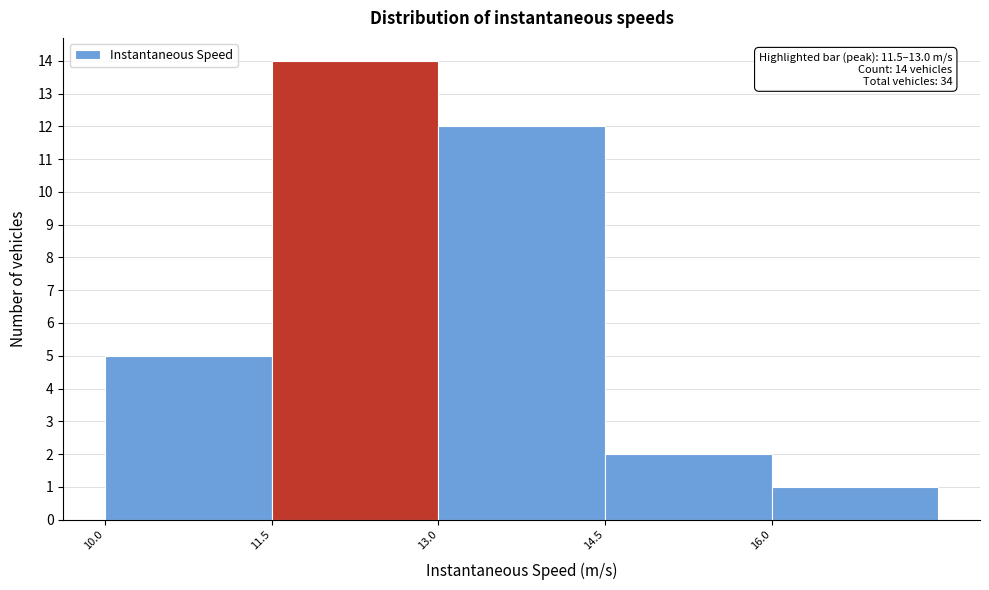

Over which range of the x-axis is the bar tallest?

11.4 to 13.0